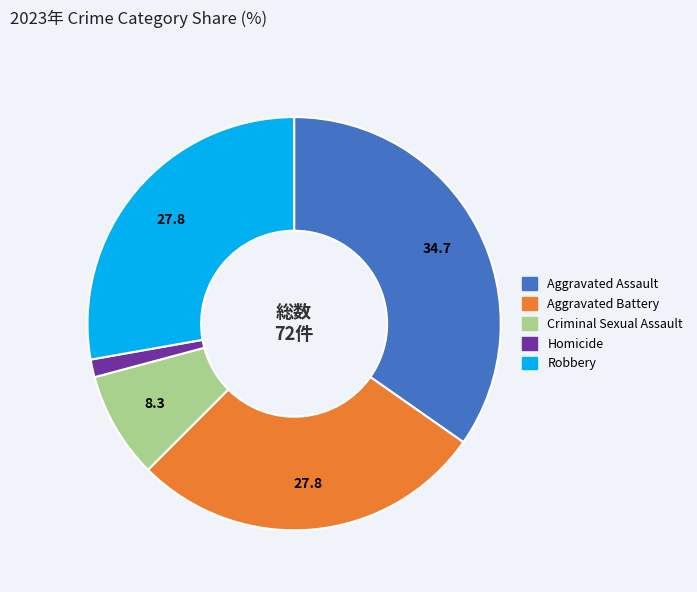

True or false: Aggravated Battery accounts for 28% of the total.

True